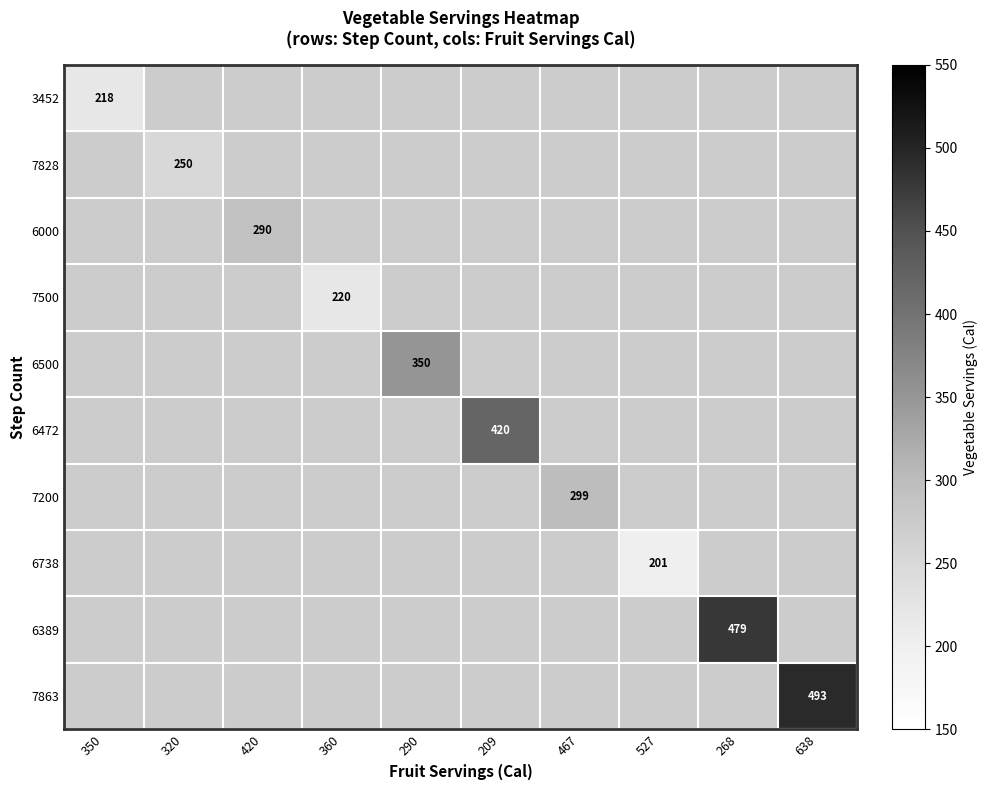

Count the number of categories in the chart.

10